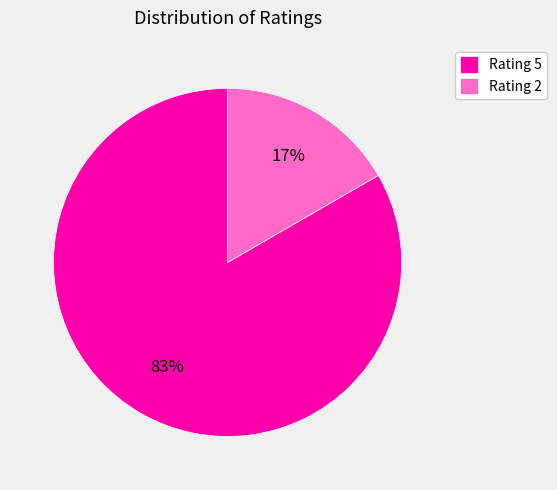

To the nearest percent, what is the average slice percentage?

50%